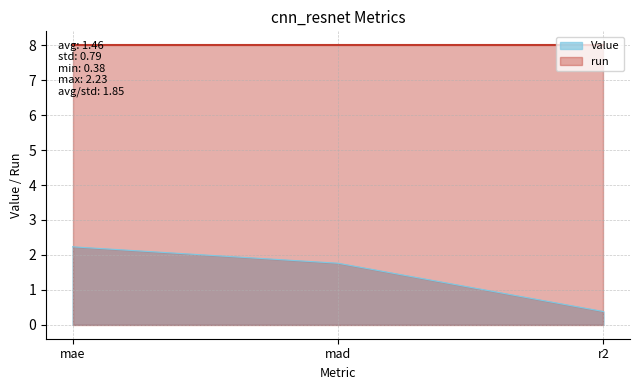

Rank the categories by value from highest to lowest.

mae, mad, r2